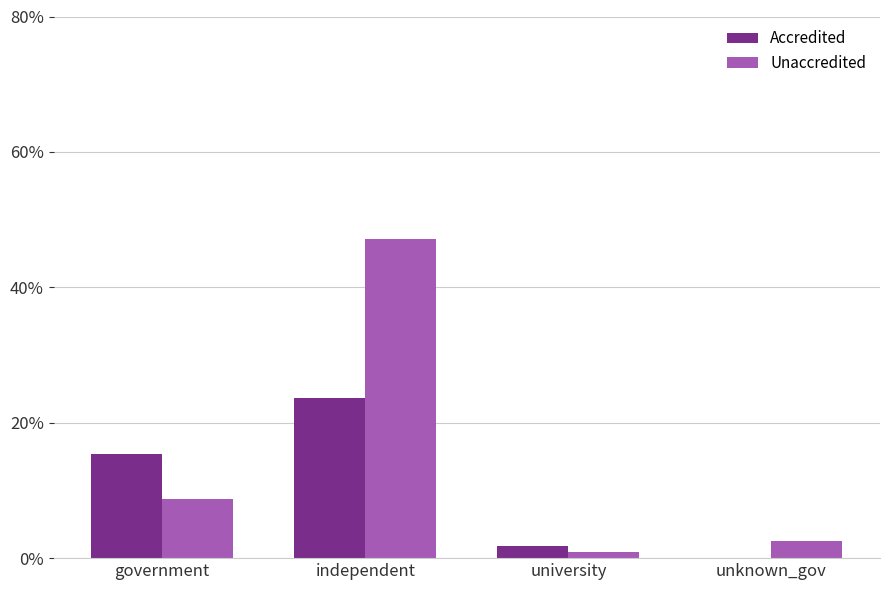

Count the number of categories in the chart.

4